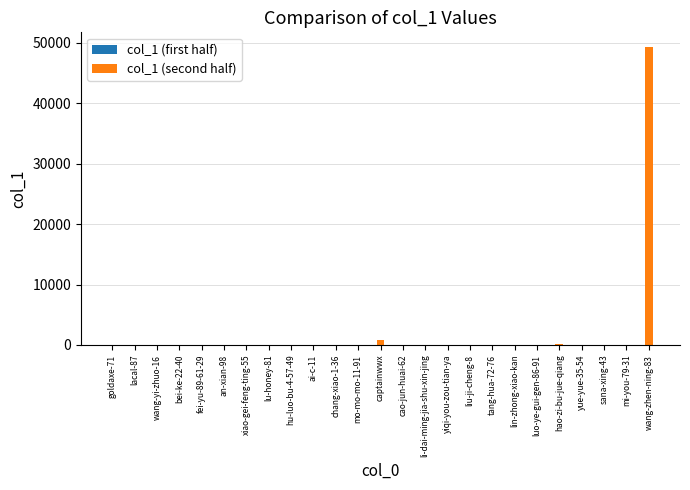

What is the label of the 5th bar from the right?

hao-zi-bu-jue-qiang